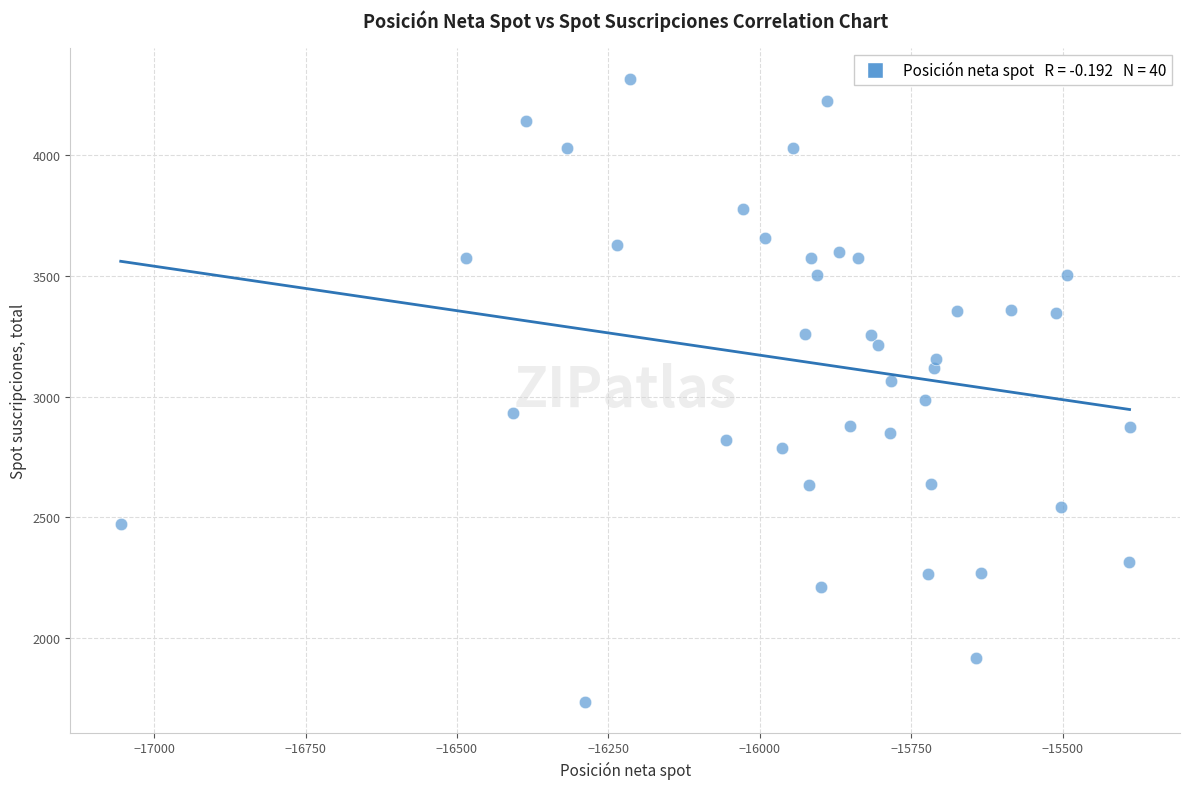

What is the range of X values (max minus min)?

1665